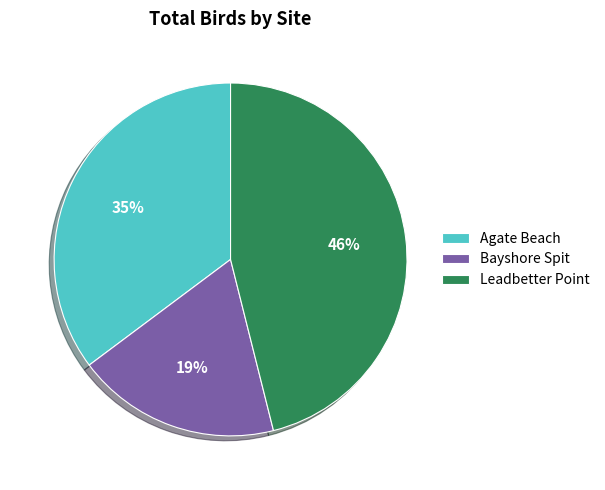

Which slice is the smallest?

Bayshore Spit